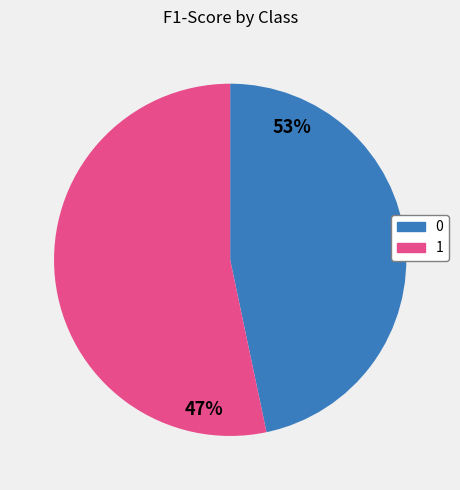

Combined, do 1 and 0 account for over 50%?

Yes